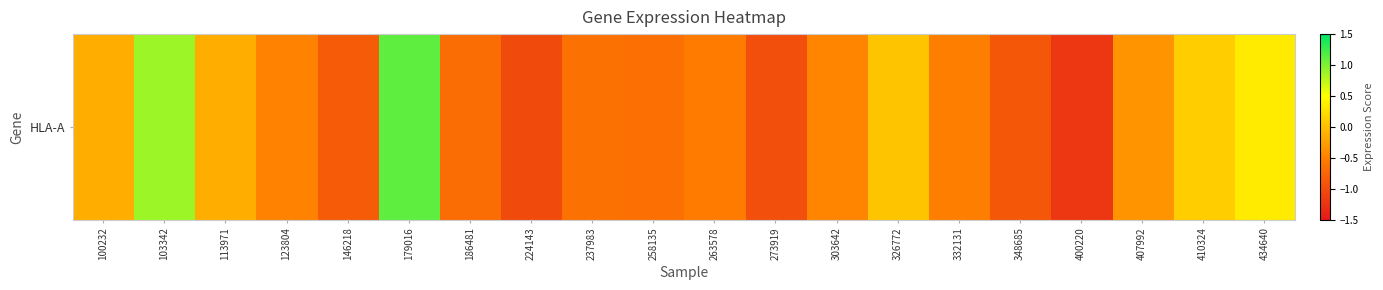

What is the difference between the values at 103342 and 100232?

1.0